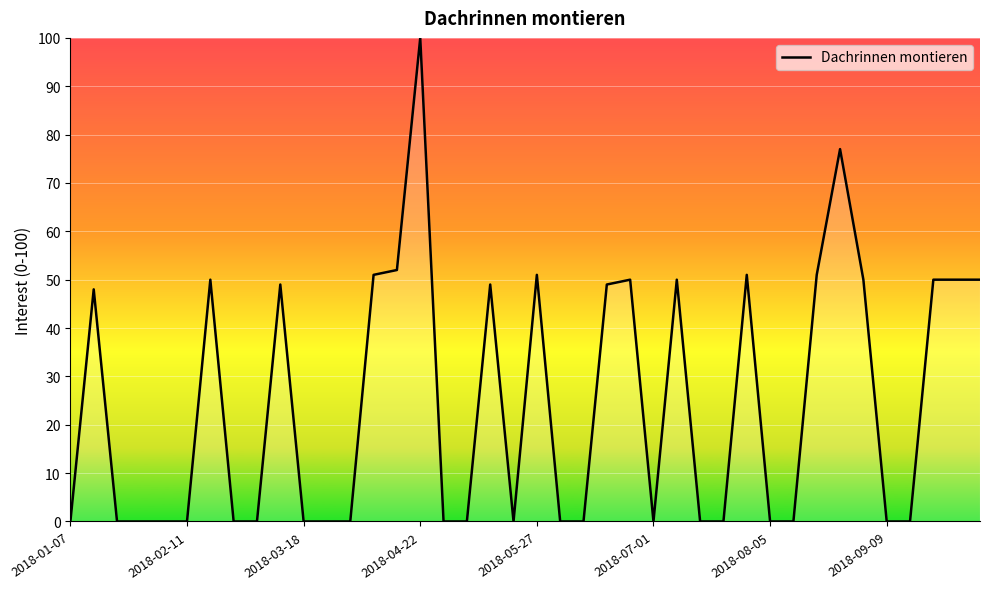

What is the difference between the maximum and minimum values?

100